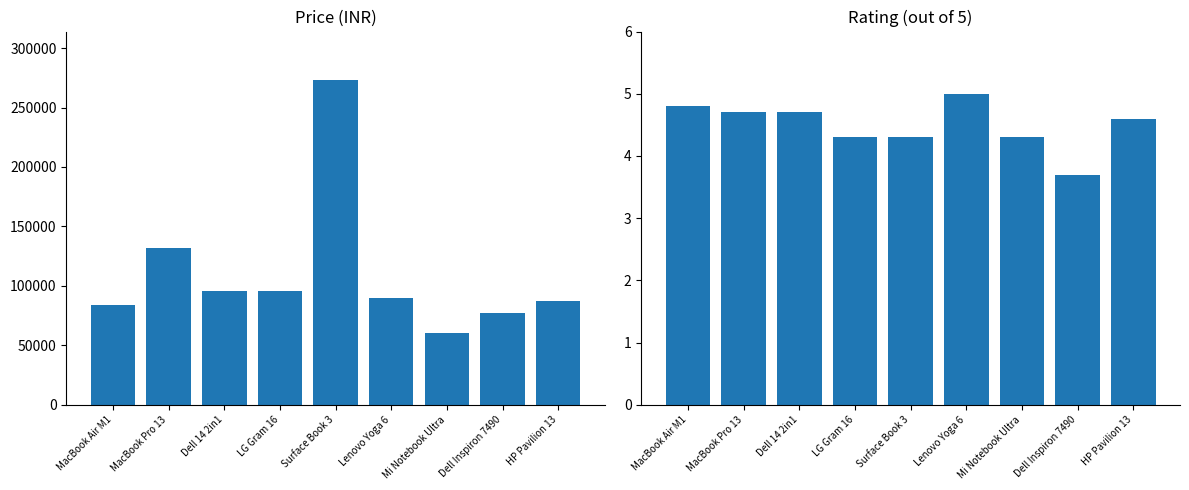

What is the value of the Rating bar at the 3rd from the left?

4.7